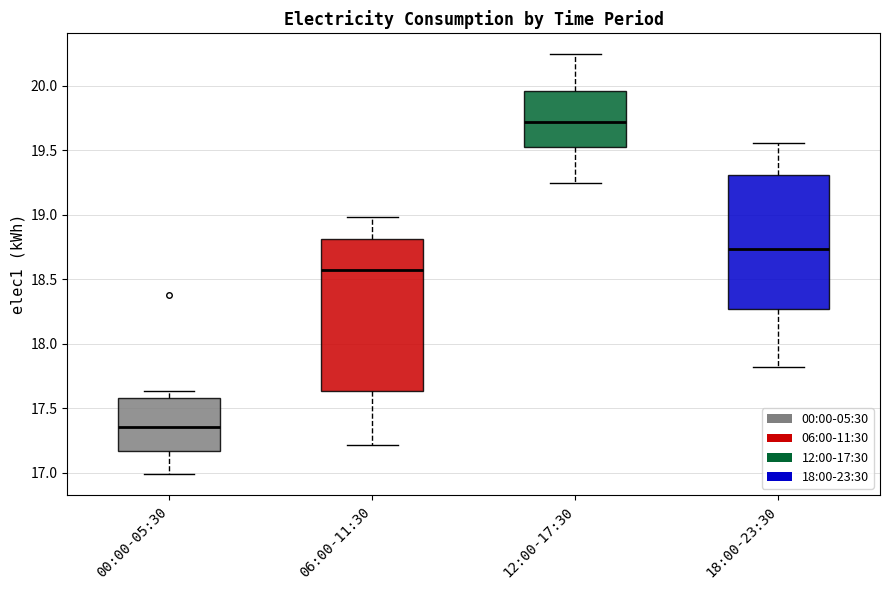

Which box's median line is the highest?

12:00-17:30